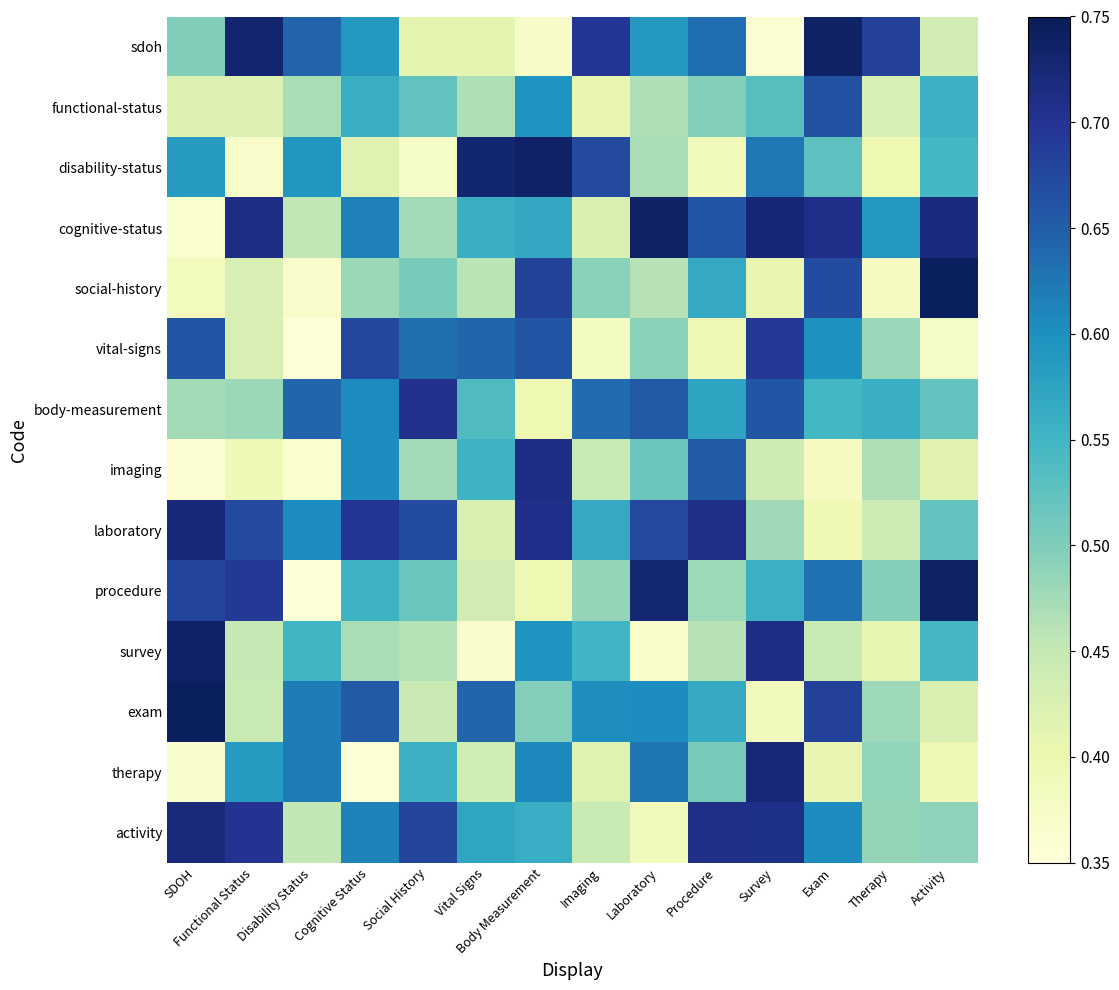

Rank the series at Body Measurement from lowest to highest value.

sdoh, body-measurement, procedure, exam, activity, cognitive-status, survey, functional-status, therapy, vital-signs, social-history, laboratory, imaging, disability-status